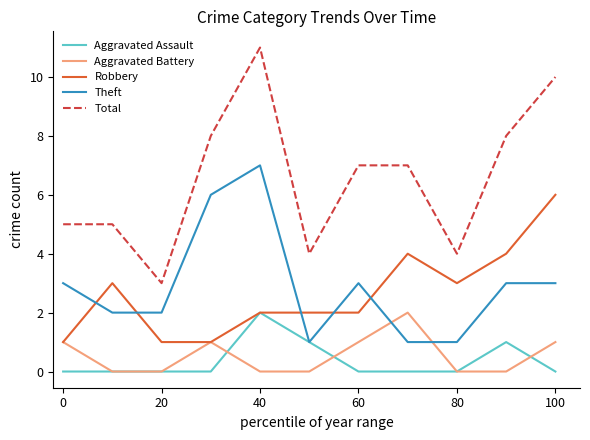

True or false: Aggravated Assault and Total intersect in this chart.

False